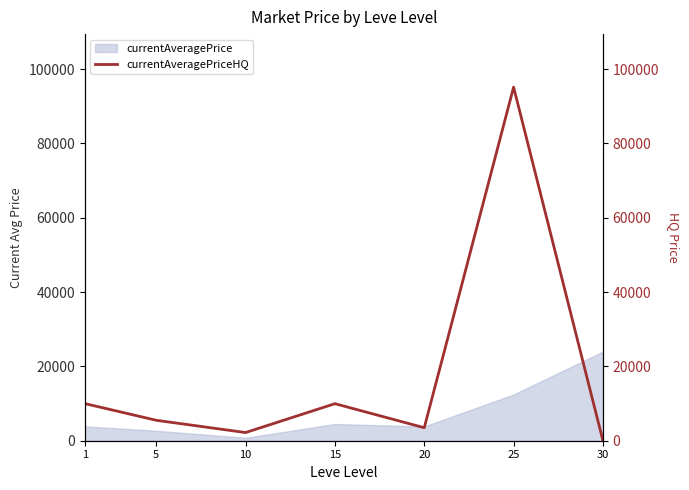

Between 15 and 25, which is larger?

25